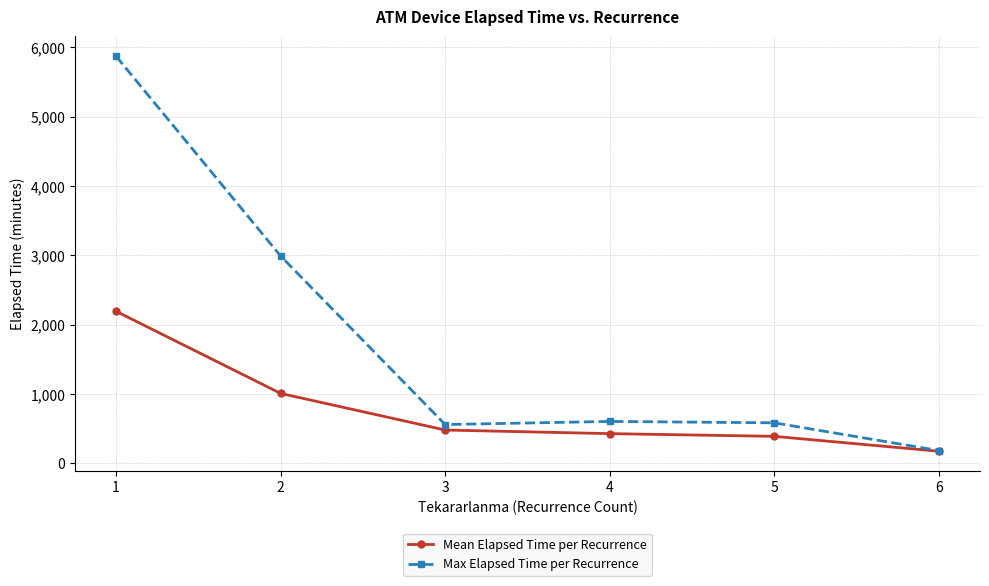

How many interior local peaks does the Max Elapsed Time per Recurrence series have?

1